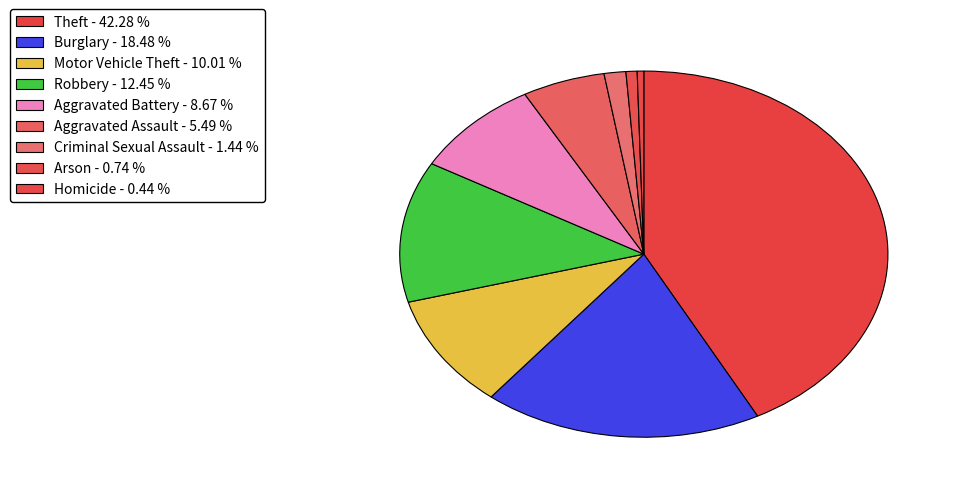

The Motor Vehicle Theft slice represents 22% of the pie. True or false?

False